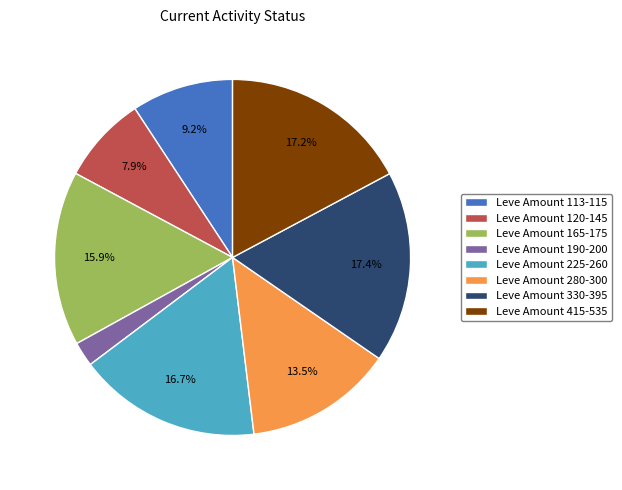

Approximately how many times larger is the value at Leve Amount 415-535 compared to Leve Amount 330-395?

1.0